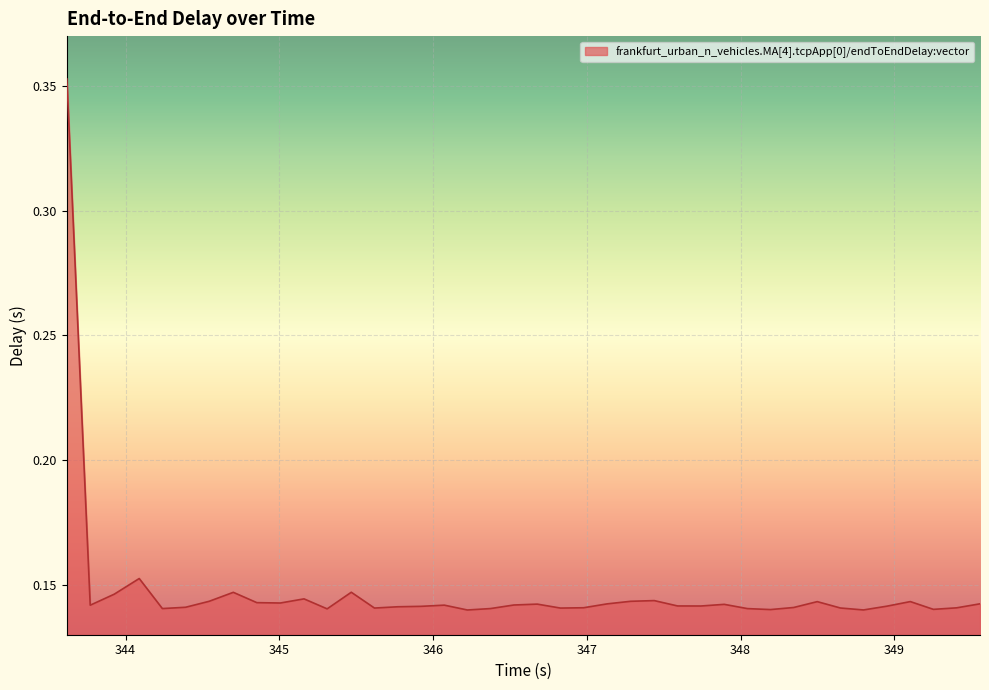

What is the average value?

0.1